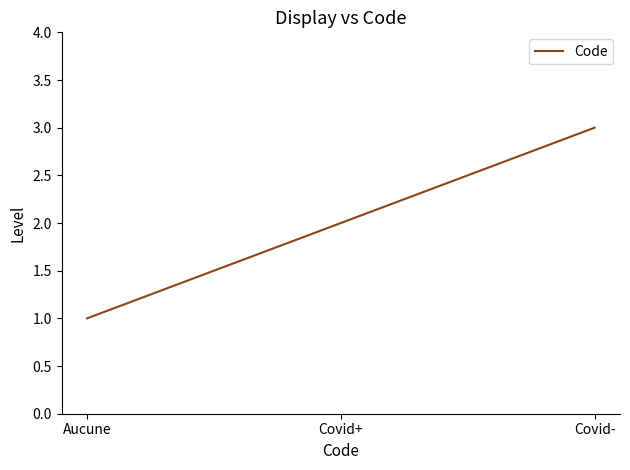

What is the difference between the maximum and minimum values?

2